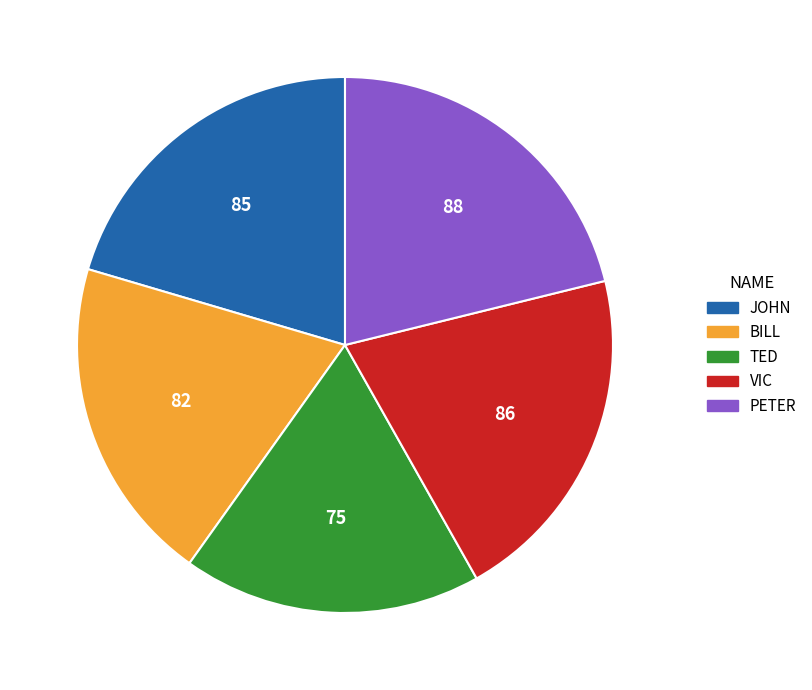

Combined, do TED and VIC account for over 50%?

No